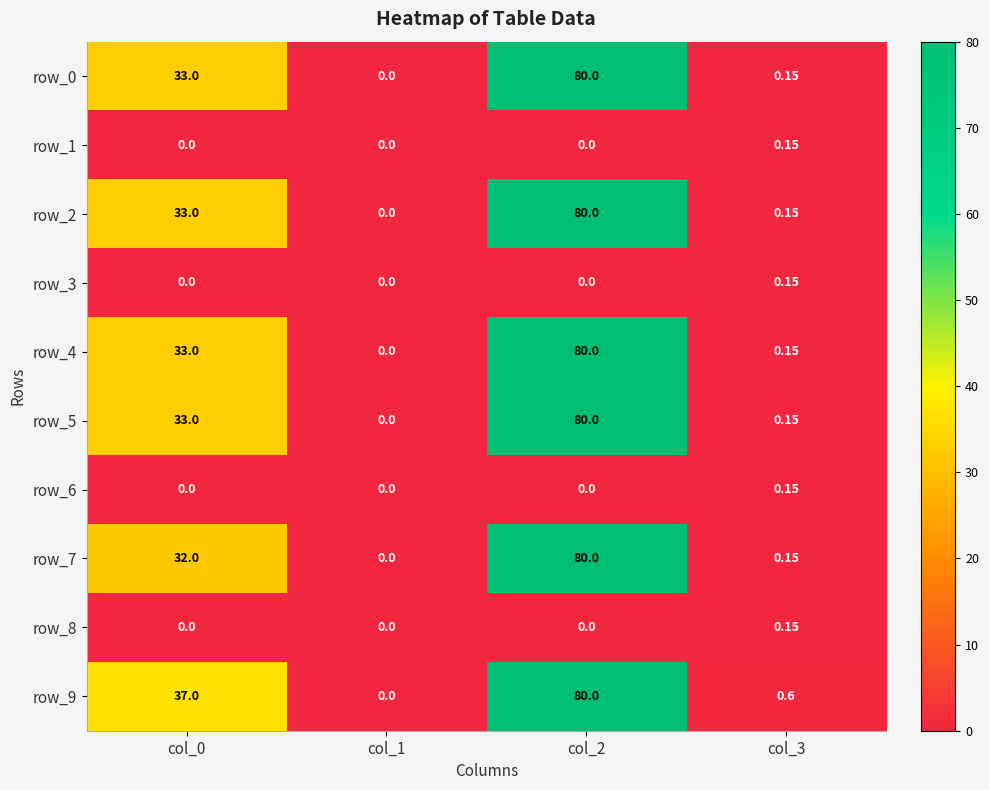

How many values in the row_8 series exceed 0?

1